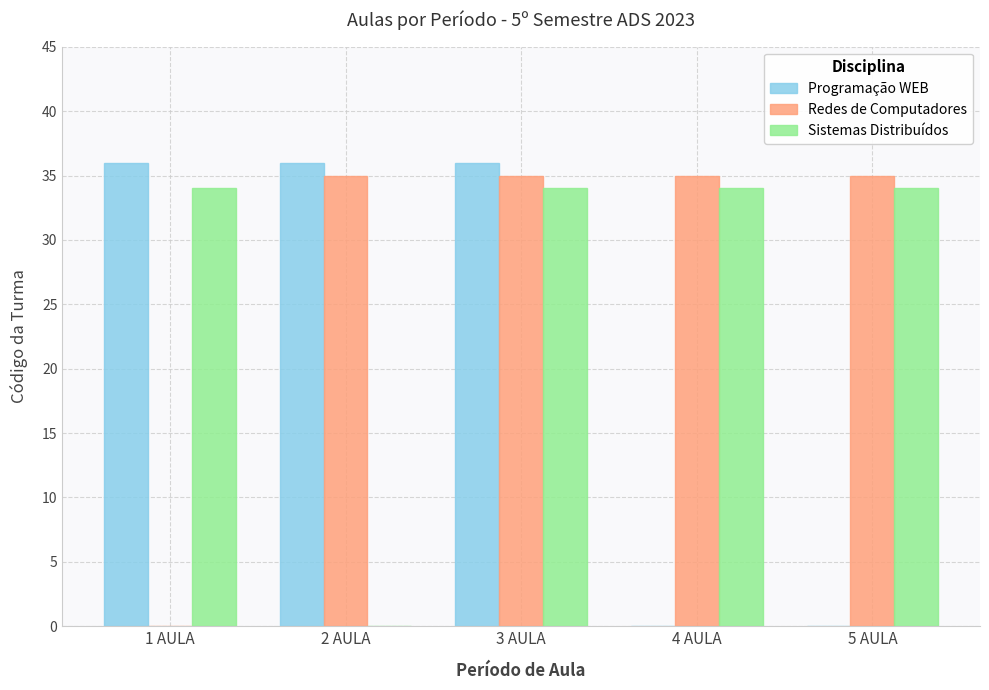

Between 1 AULA and 3 AULA, which series saw the biggest shift?

Redes de Computadores